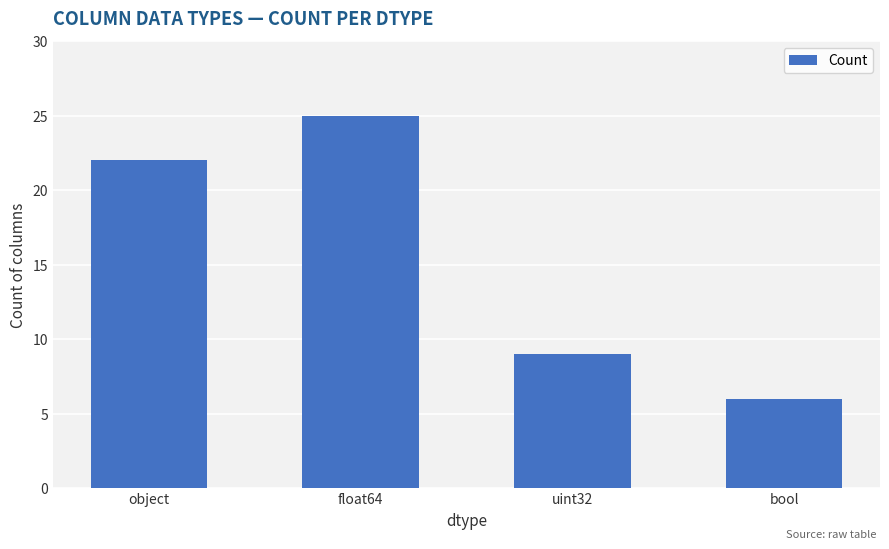

How many data points does each series have?

4